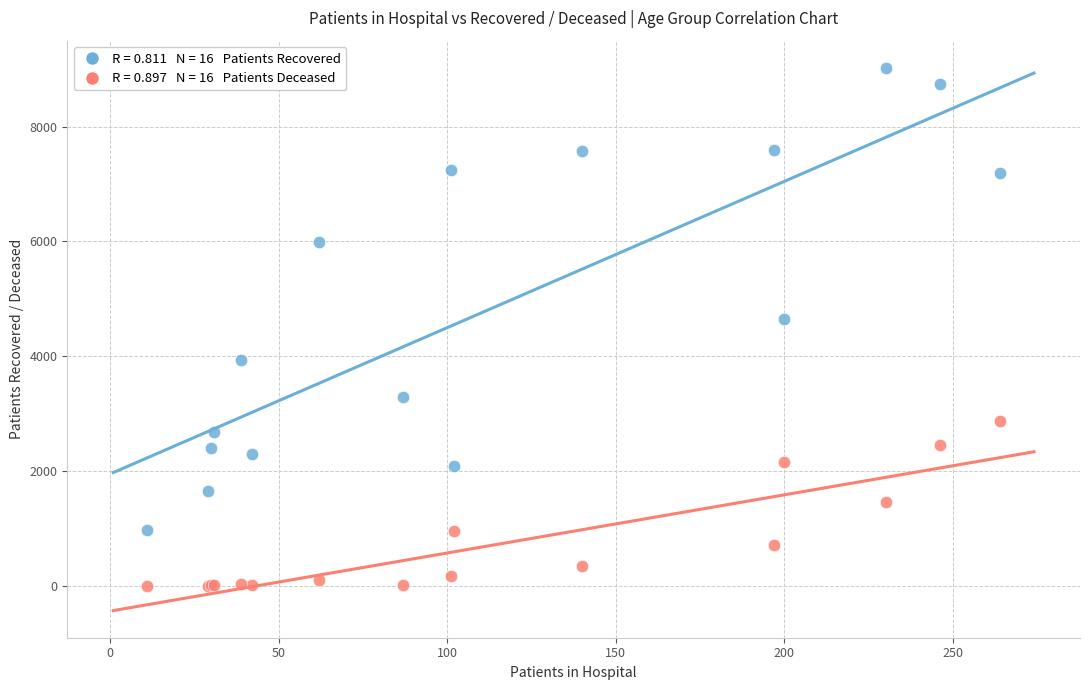

Across all series, what Y value is closest to 4512?

4652